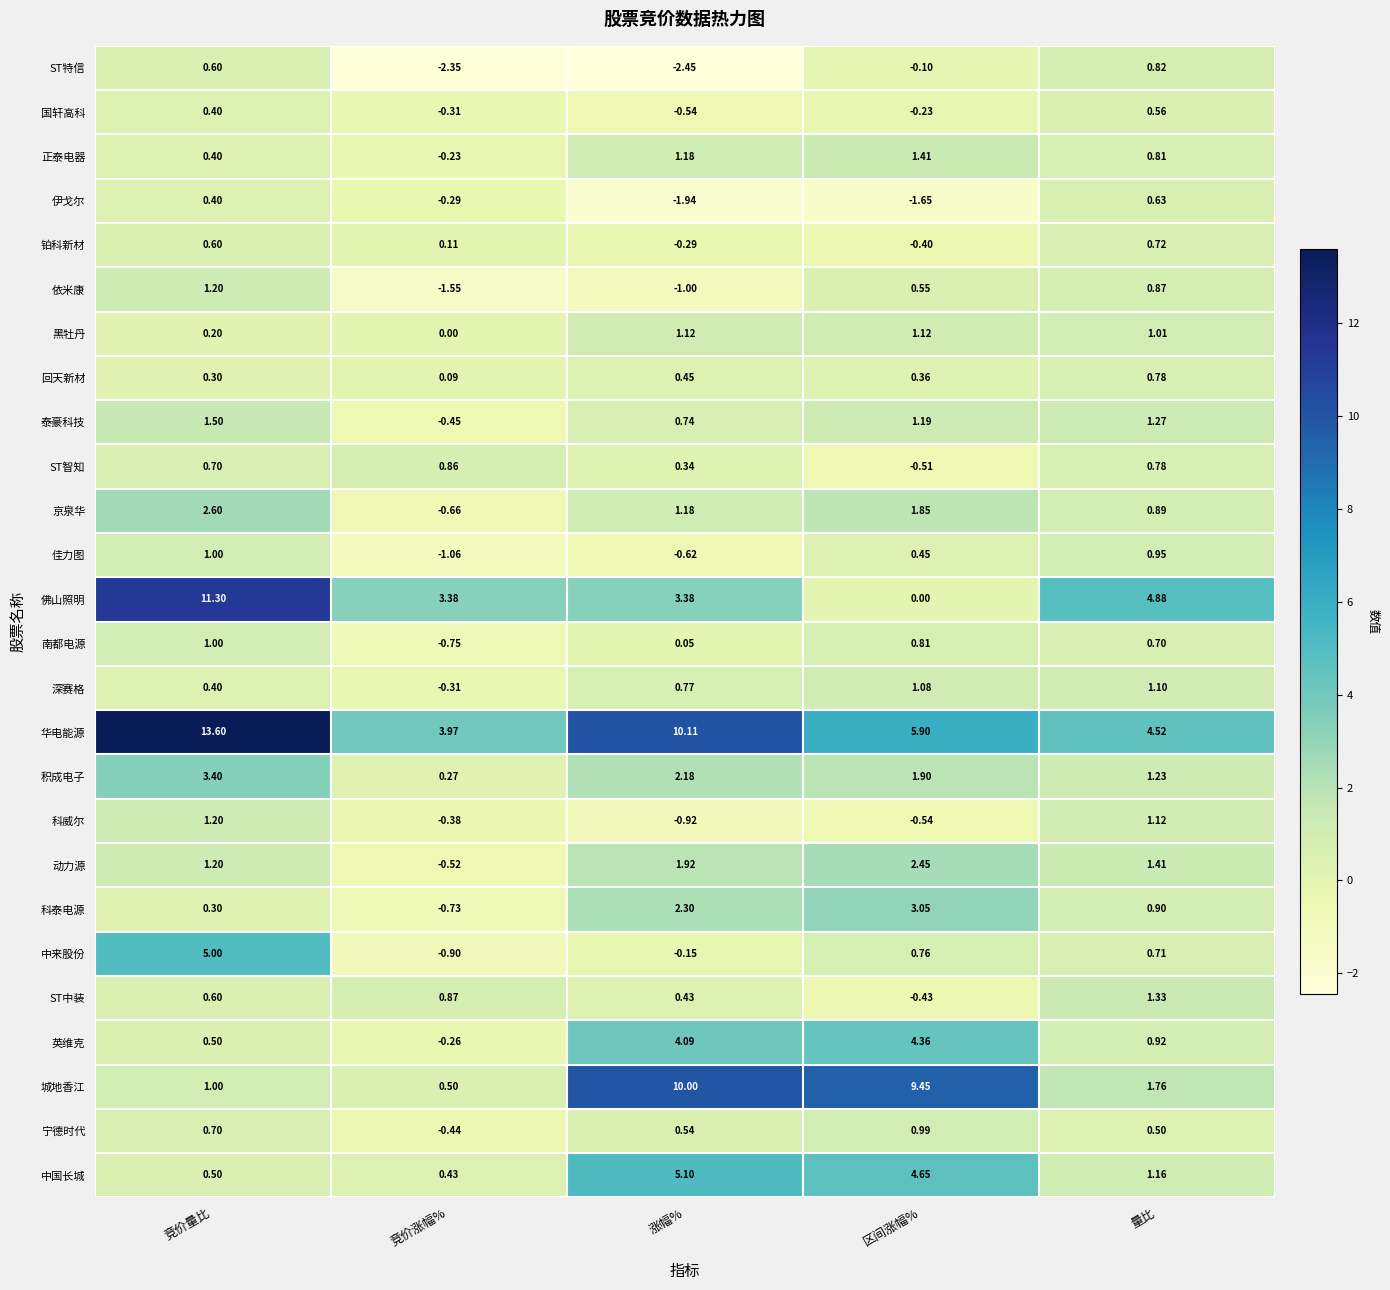

At which label does 依米康 reach its peak?

竞价量比